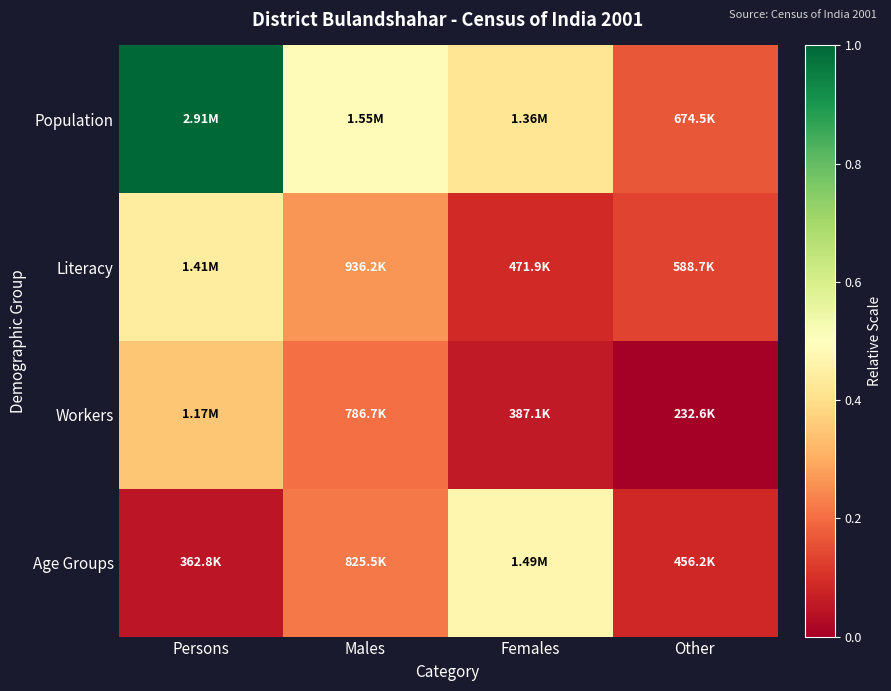

At which category is the sum across all series the highest?

Persons